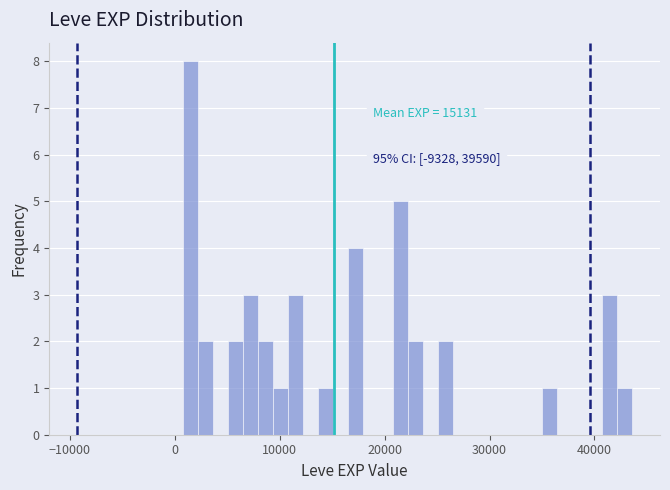

Read against the x-axis, roughly where is the centre of the tallest bar?

2000